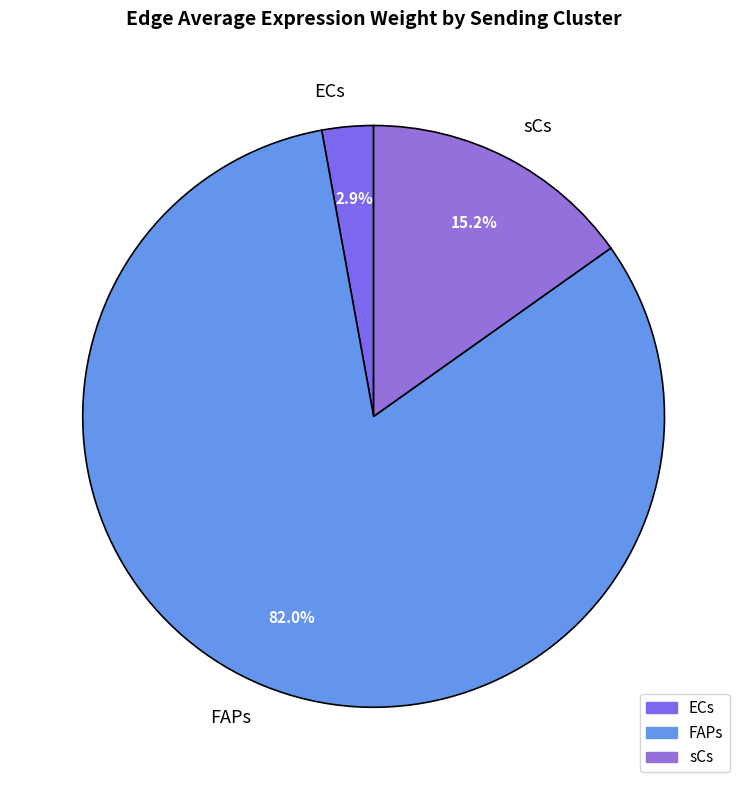

Rank the categories by value from highest to lowest.

FAPs, sCs, ECs